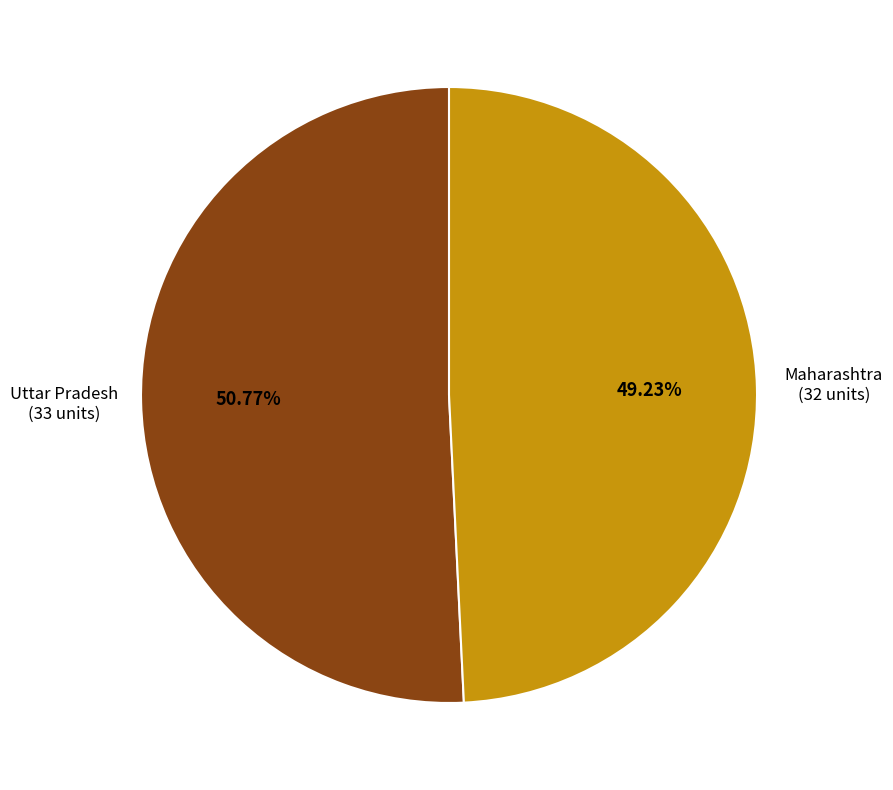

Between Maharashtra and Uttar Pradesh, which is larger?

Uttar Pradesh